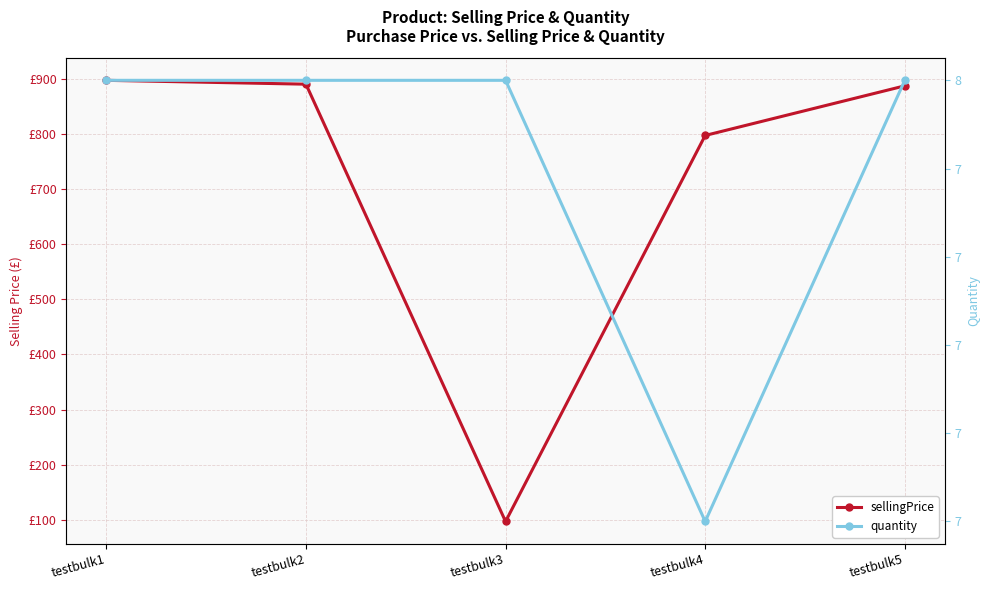

Reading left to right, transcribe all the data shown in this chart.

sellingPrice: testbulk1=897	testbulk2=890	testbulk3=97	testbulk4=797	testbulk5=887
quantity: testbulk1=8	testbulk2=8	testbulk3=8	testbulk4=7	testbulk5=8